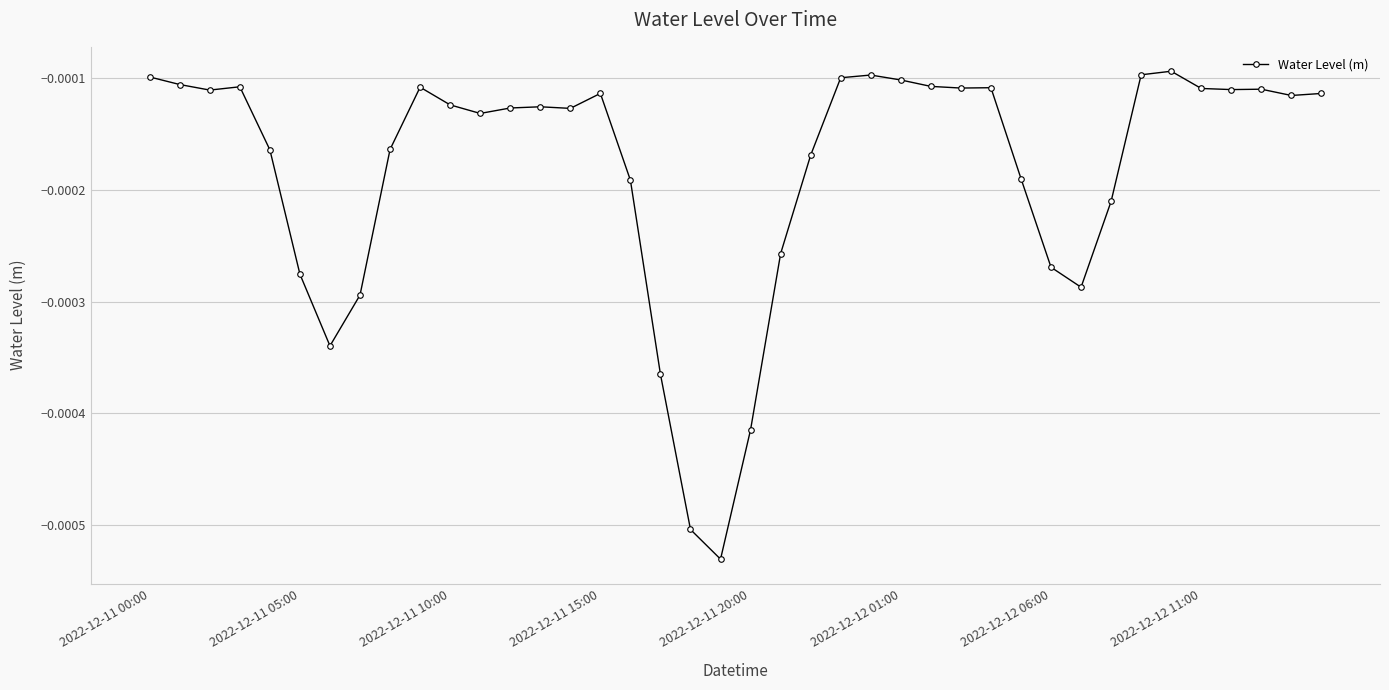

True or false: the data has more than 0 interior local peaks.

True